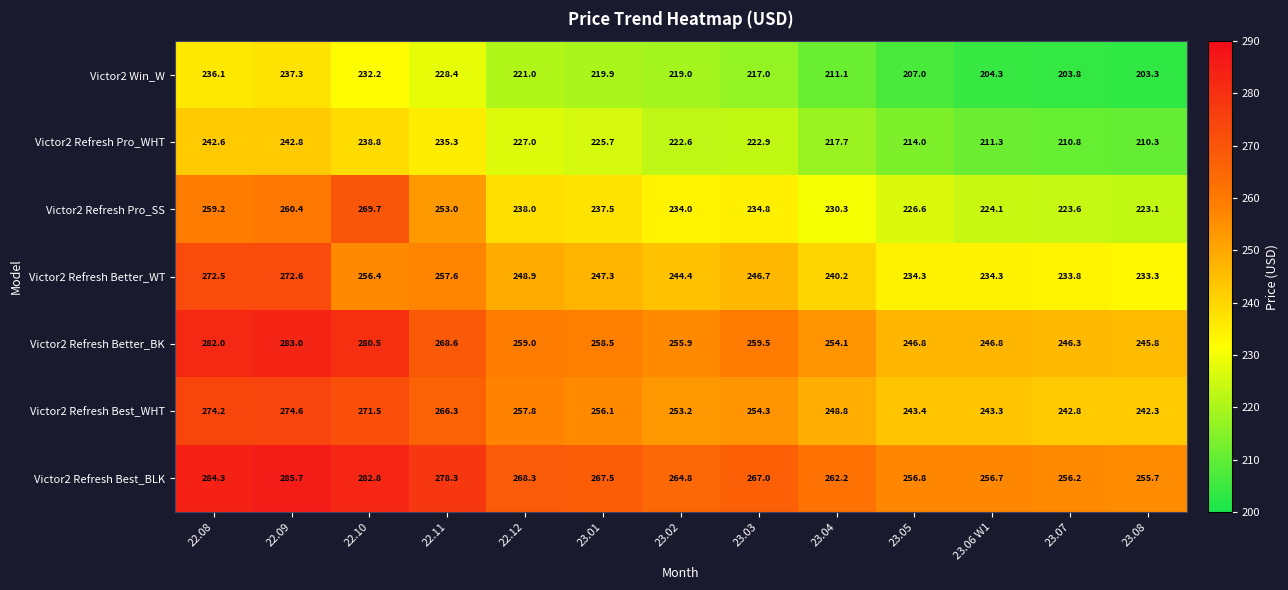

At 23.02, list the series in order from largest to smallest.

Victor2 Refresh Best_BLK, Victor2 Refresh Better_BK, Victor2 Refresh Best_WHT, Victor2 Refresh Better_WT, Victor2 Refresh Pro_SS, Victor2 Refresh Pro_WHT, Victor2 Win_W